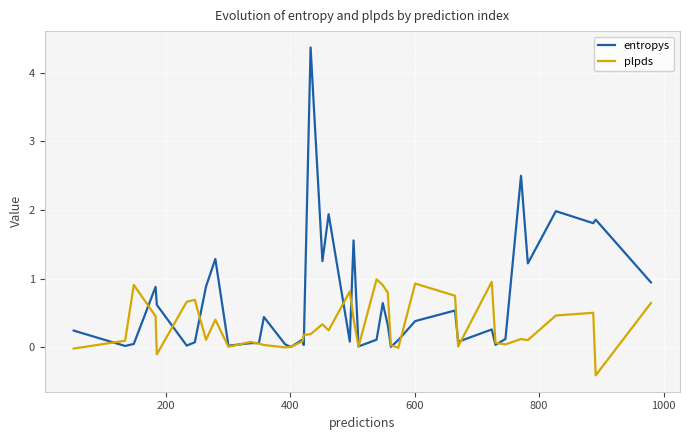

Which series has the largest total across all categories?

entropys